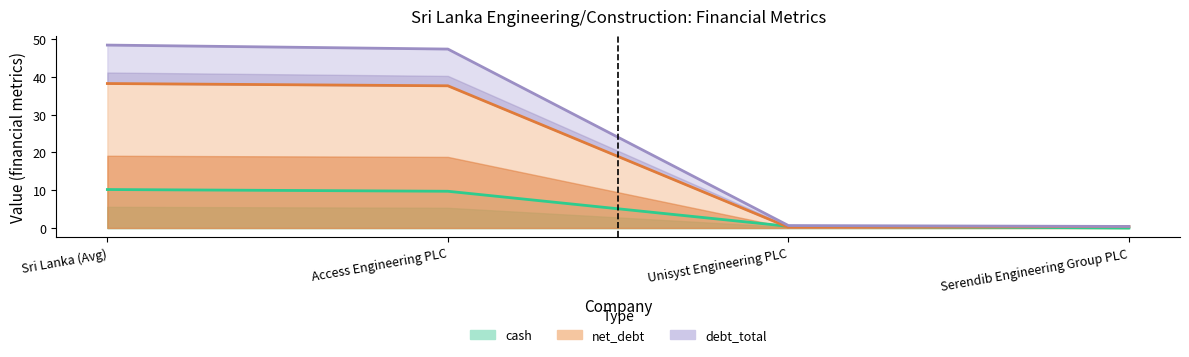

Does the chart display data point markers on the line(s)?

No